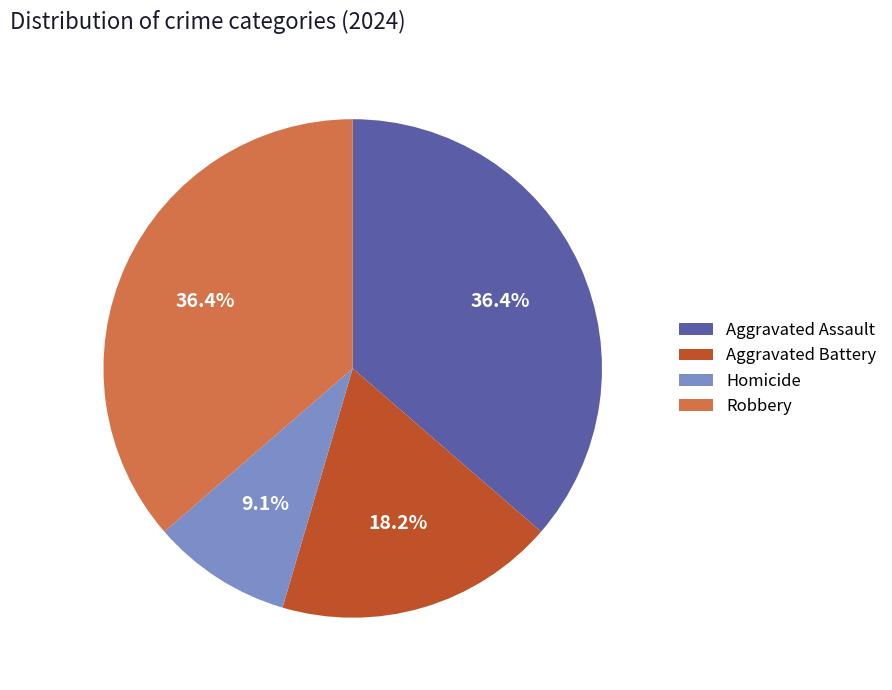

Which category has the smallest portion of the pie?

Homicide